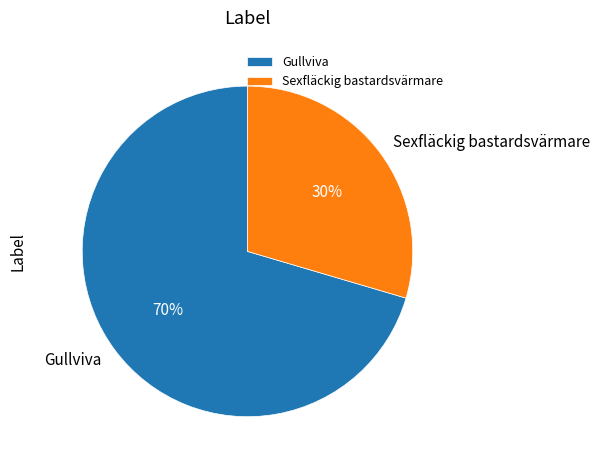

What is the majority slice?

Gullviva